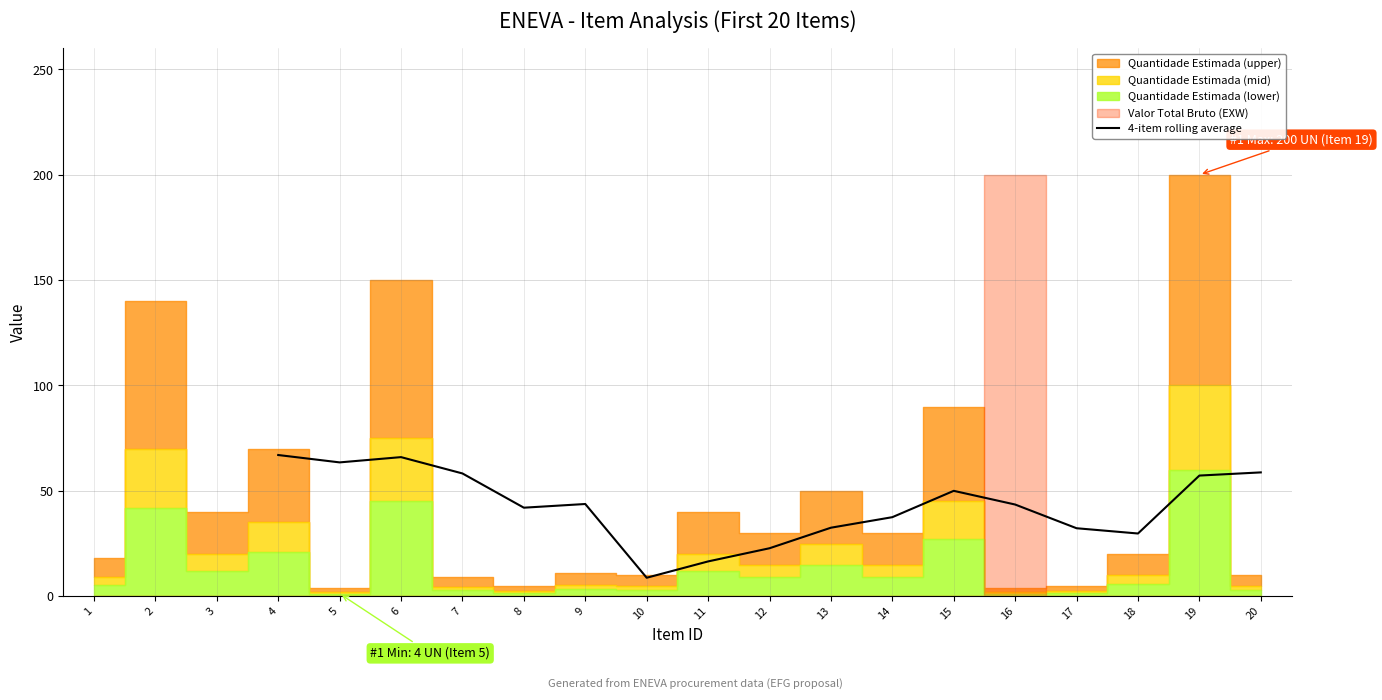

How many lines are shown in the chart?

1